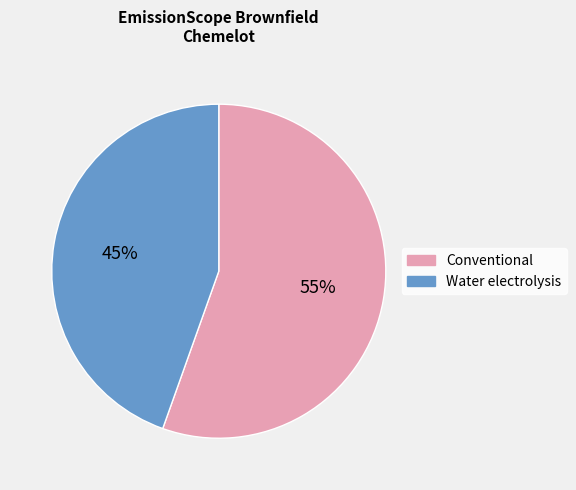

Does Conventional represent more than half of the total?

Yes